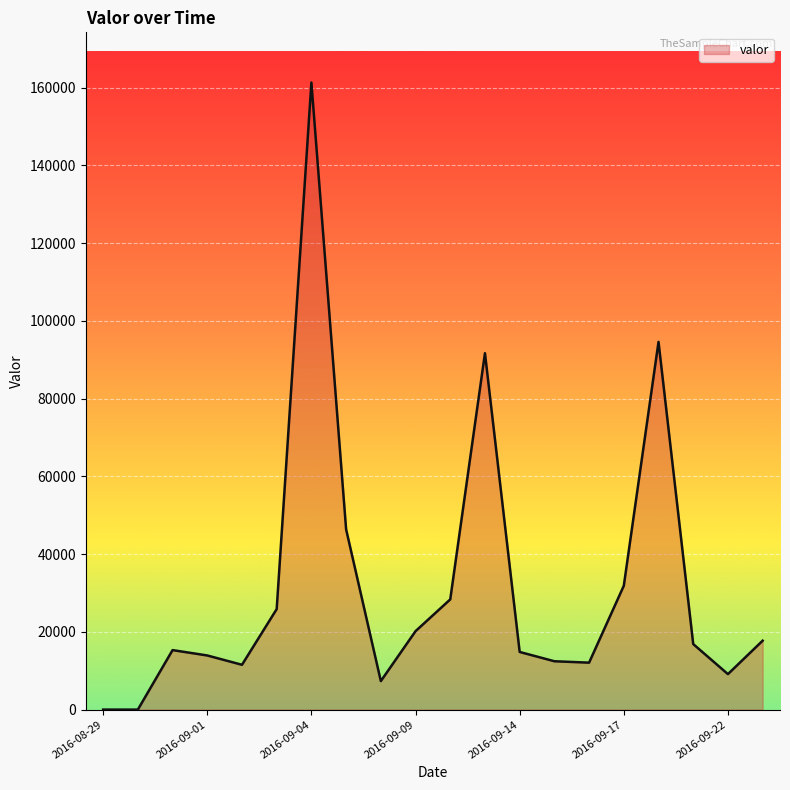

What is the greatest value displayed?

161344.4